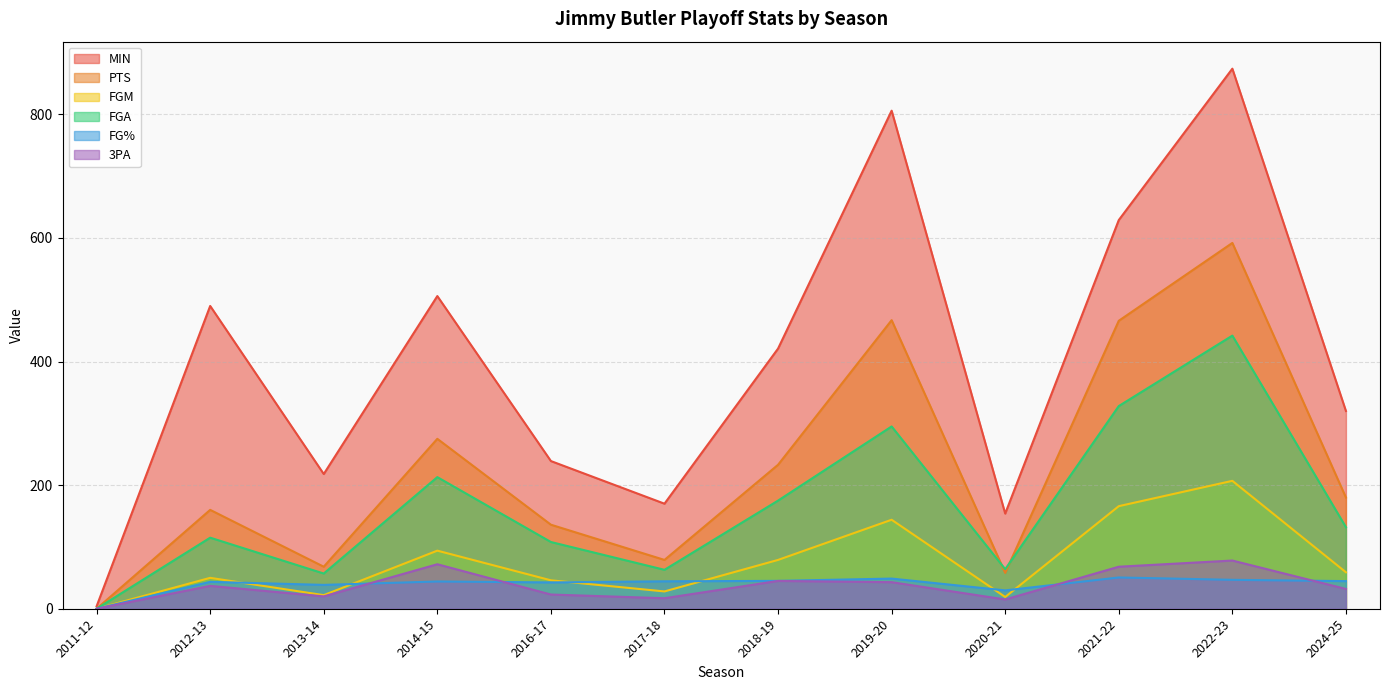

At how many categories does at least one series exceed 704?

2